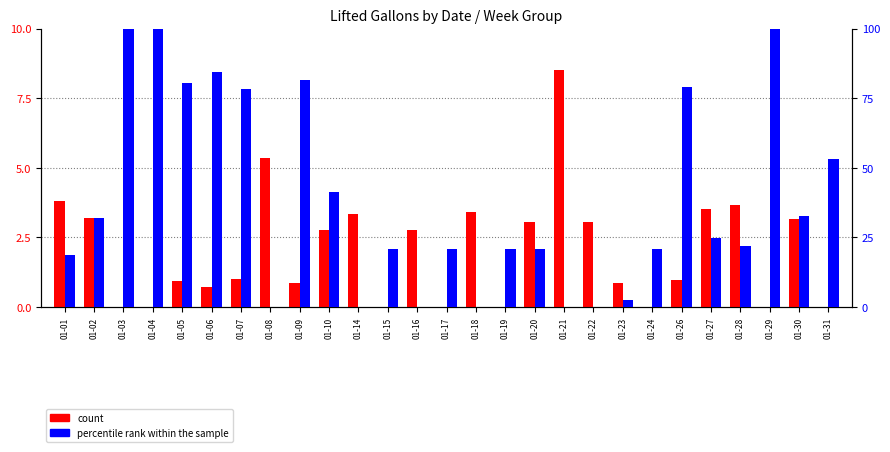

What is the sum of the count values at 01-18 and 01-17?

3.4